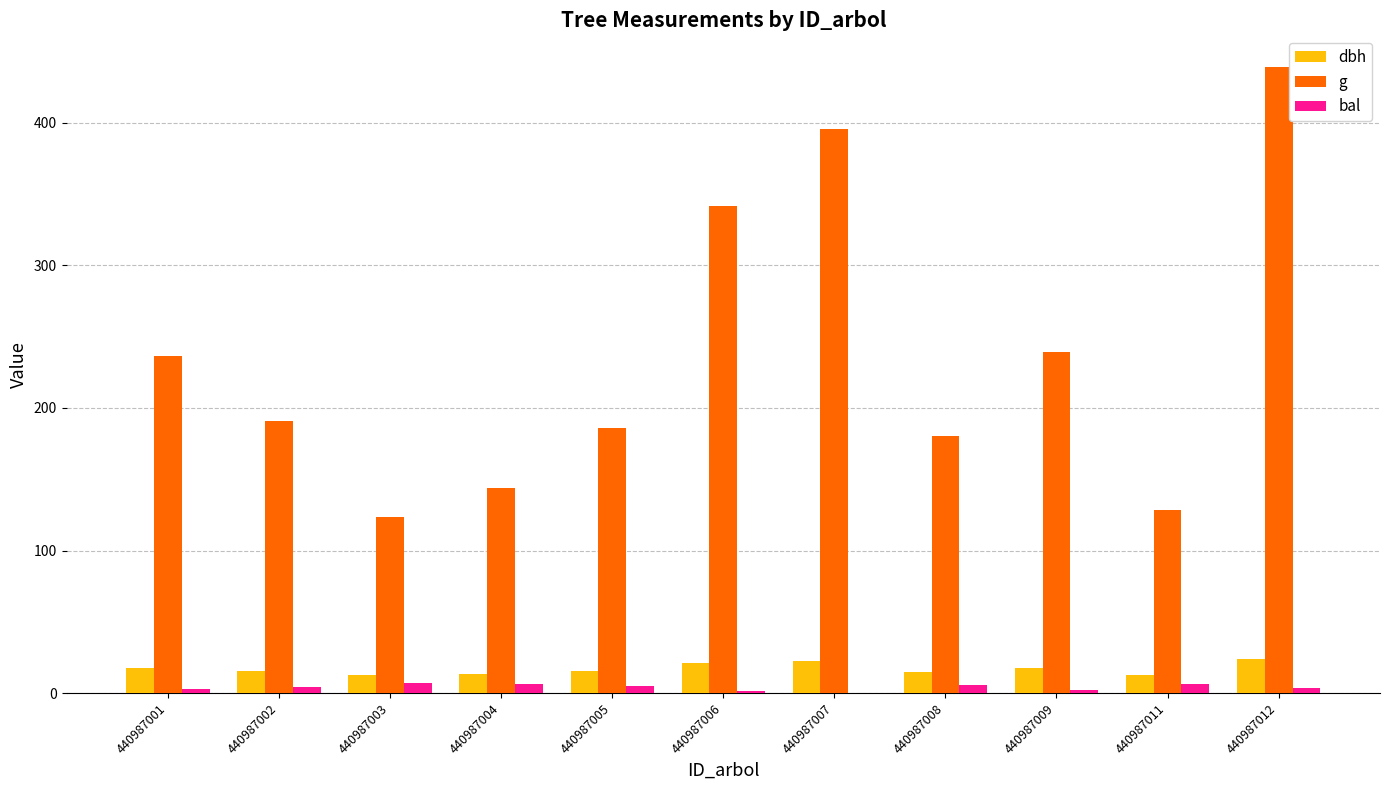

What is the average value of the g series?

236.9